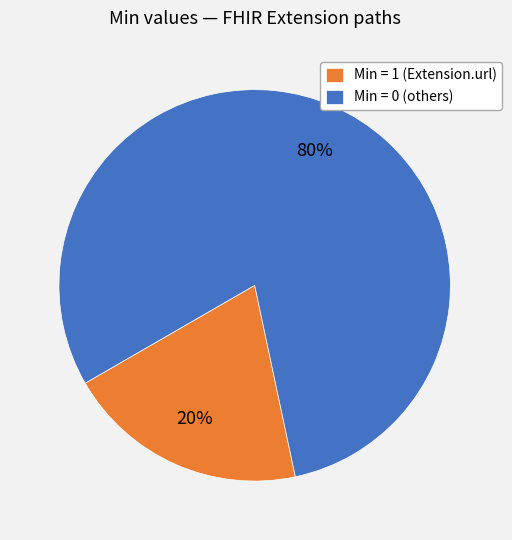

Which slice is the largest?

Min = 0 (others)